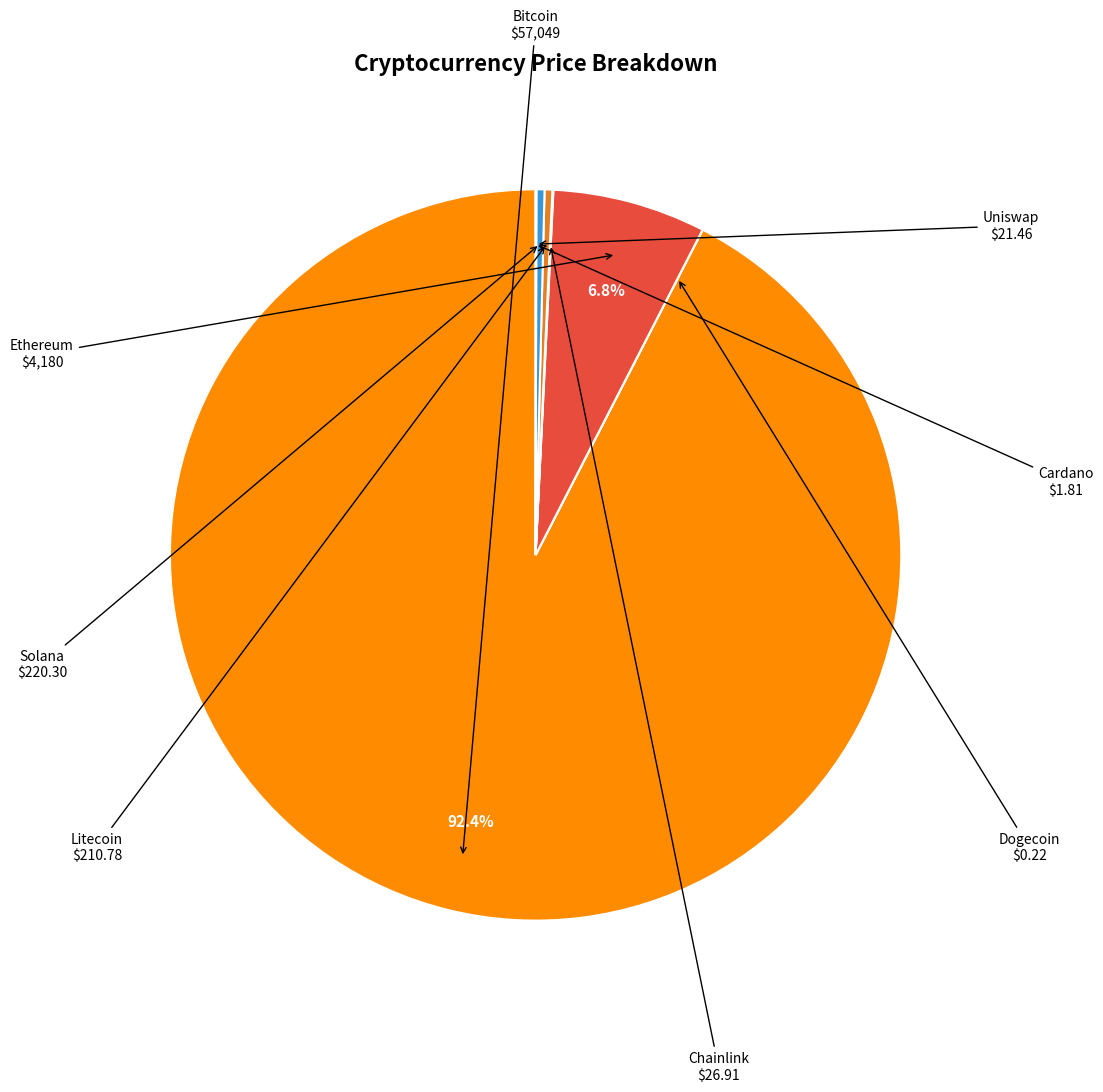

Is there any slice that represents more than half of the pie?

Yes